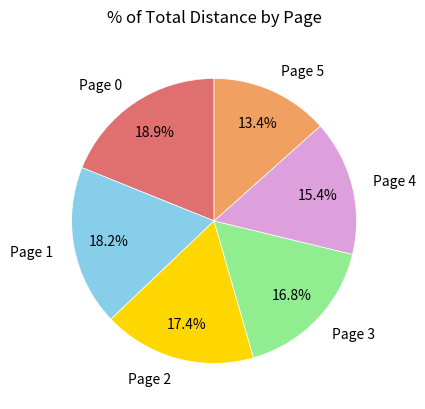

What is the smallest slice in the pie chart?

Page 5